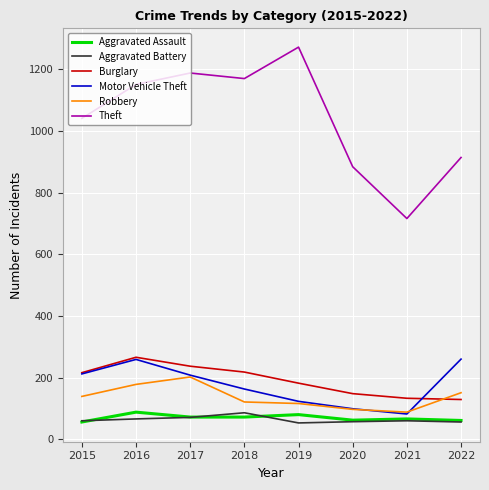

At which category does Aggravated Assault reach its first local peak?

2016